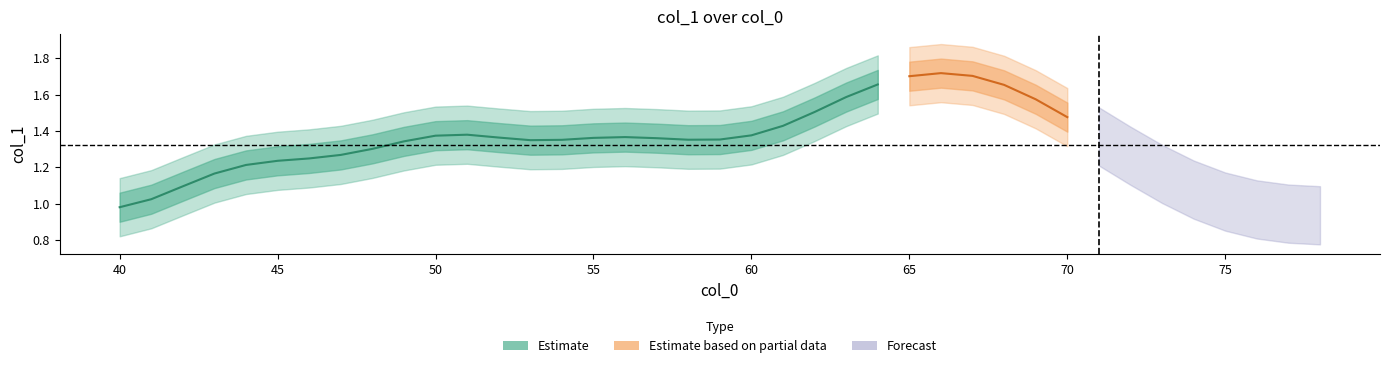

What is the value of the 32nd point from the left?

1.4